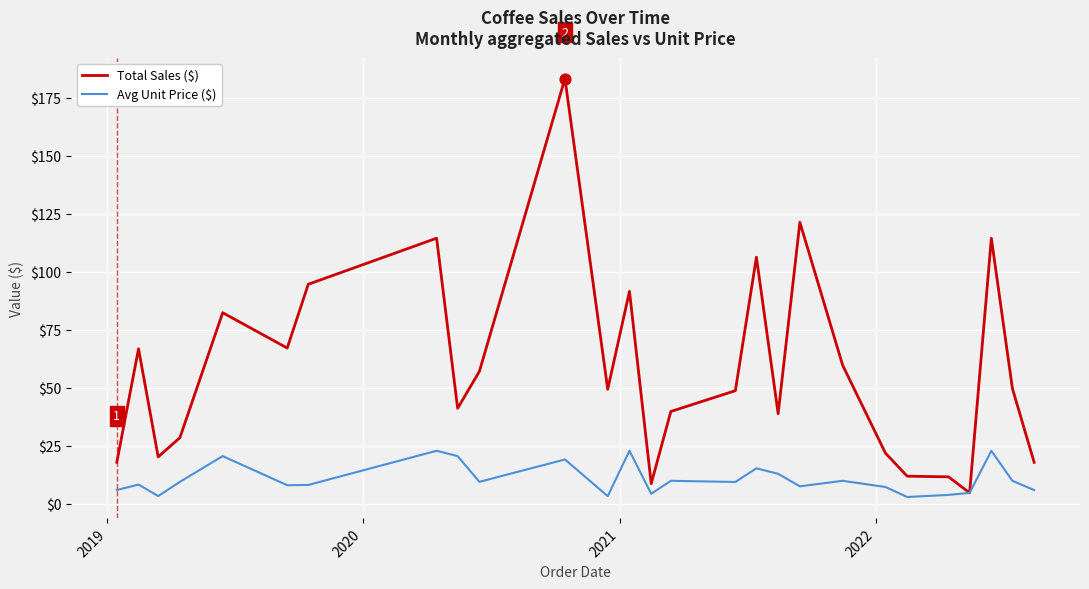

Which series has the largest total across all categories?

Total Sales ($)